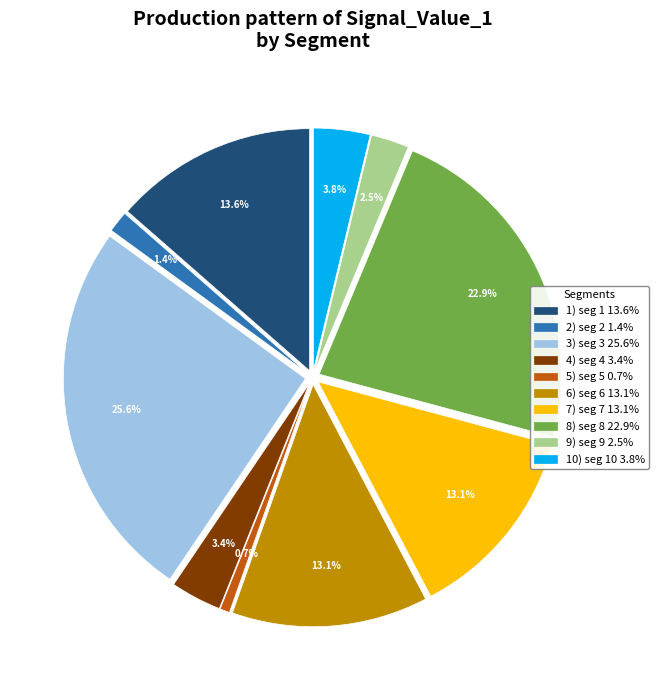

To the nearest percent, what is the combined percentage of signal segment 3 and signal segment 1?

39%